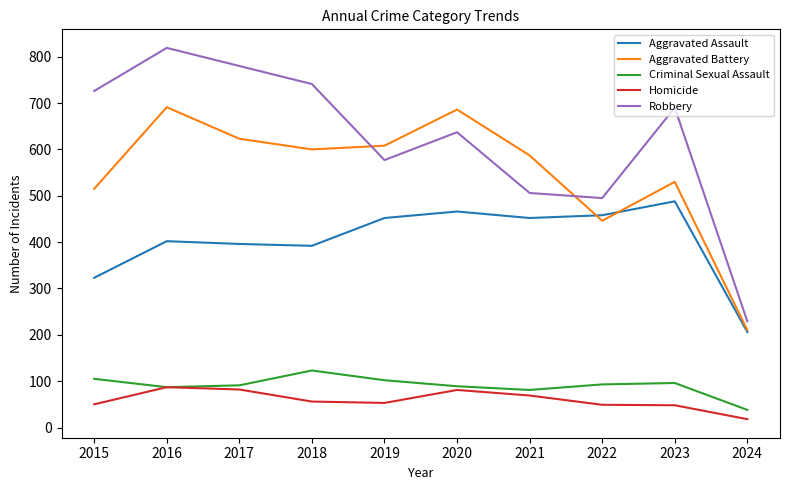

True or false: Robbery and Criminal Sexual Assault cross at least once.

False